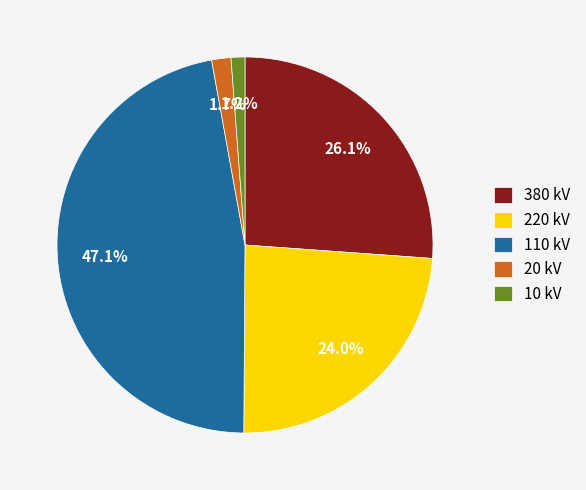

What percentage is the 220 kV slice, to the nearest percent?

24%